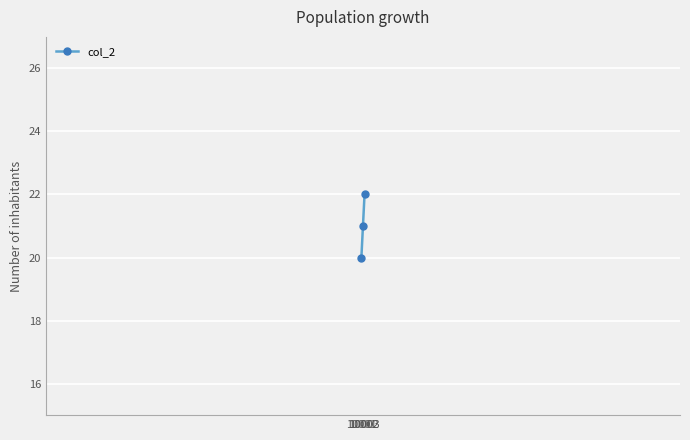

What is the change in value from 10002 to 10003?

+1